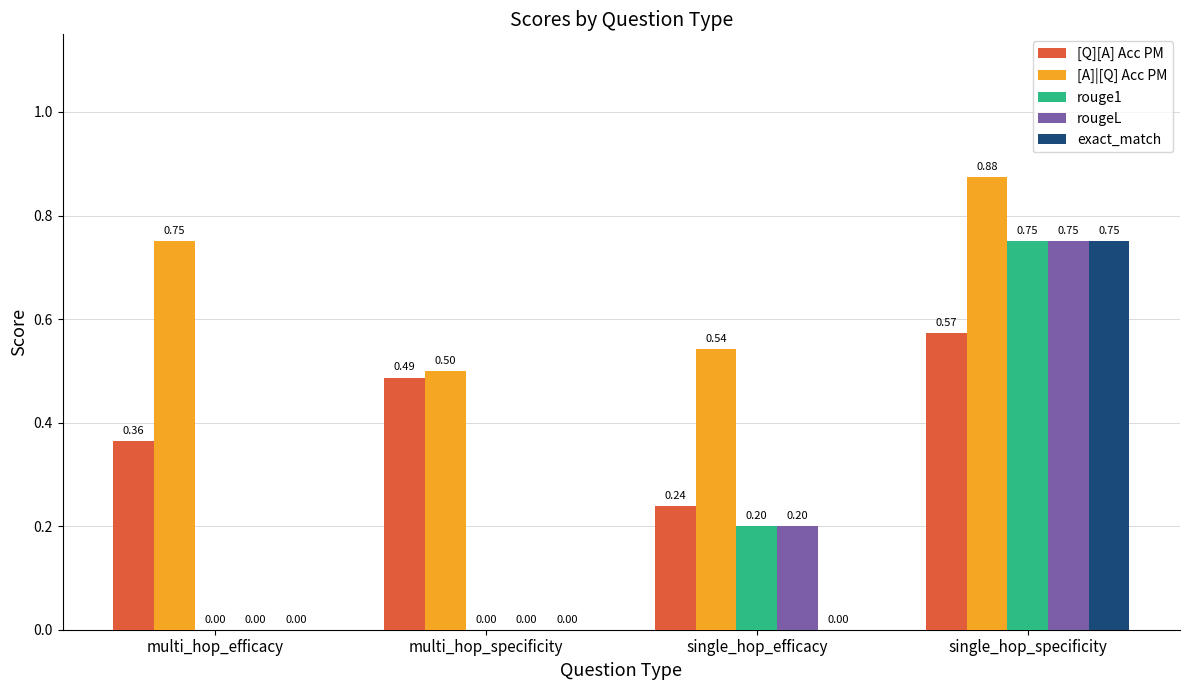

Is it true that rouge1 equals 1.0 at single_hop_specificity?

False